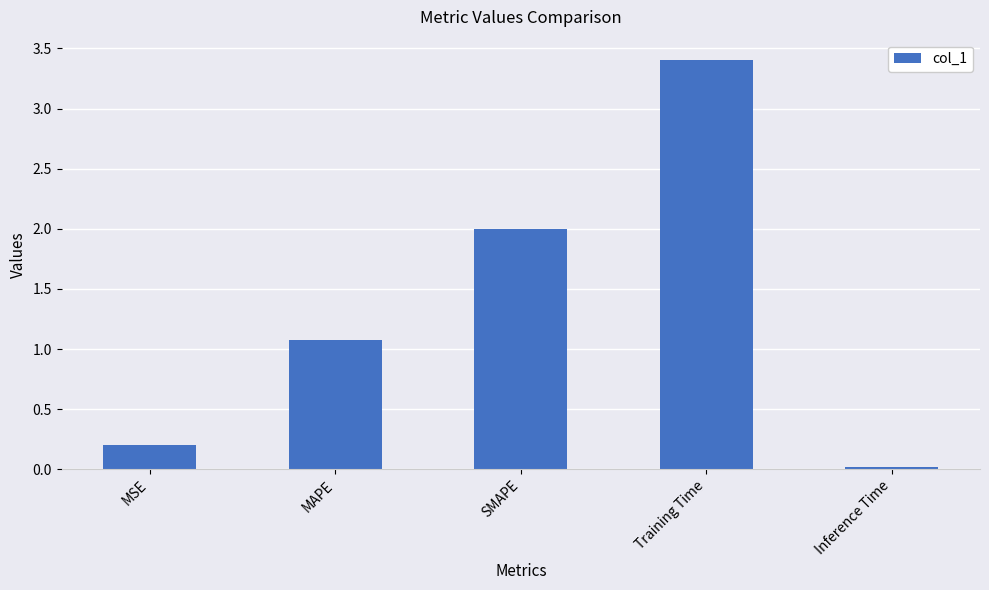

Where does the data first go above 1?

MAPE